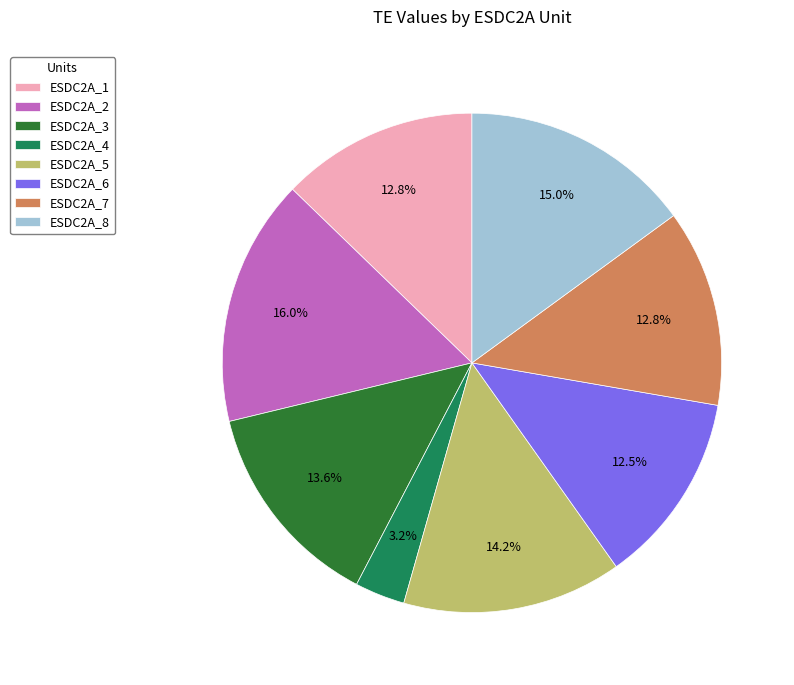

Does any single category account for the majority?

No